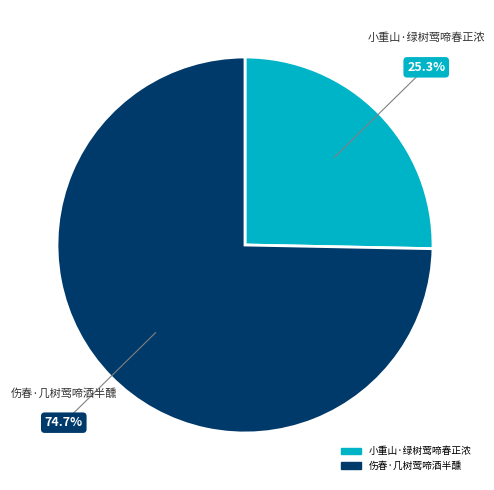

What portion of the pie excludes 伤春·几树莺啼酒半醺?

25.3%